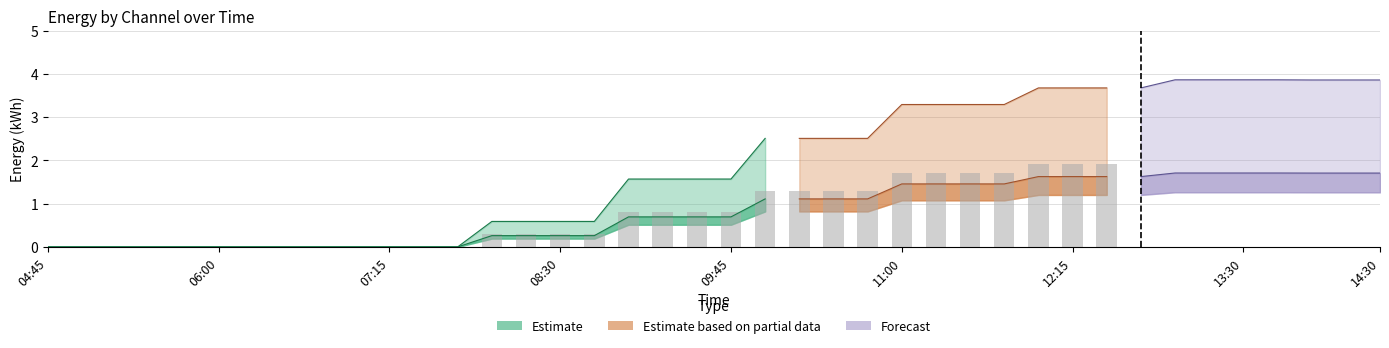

At which label is 2 closest to 1?

09:00